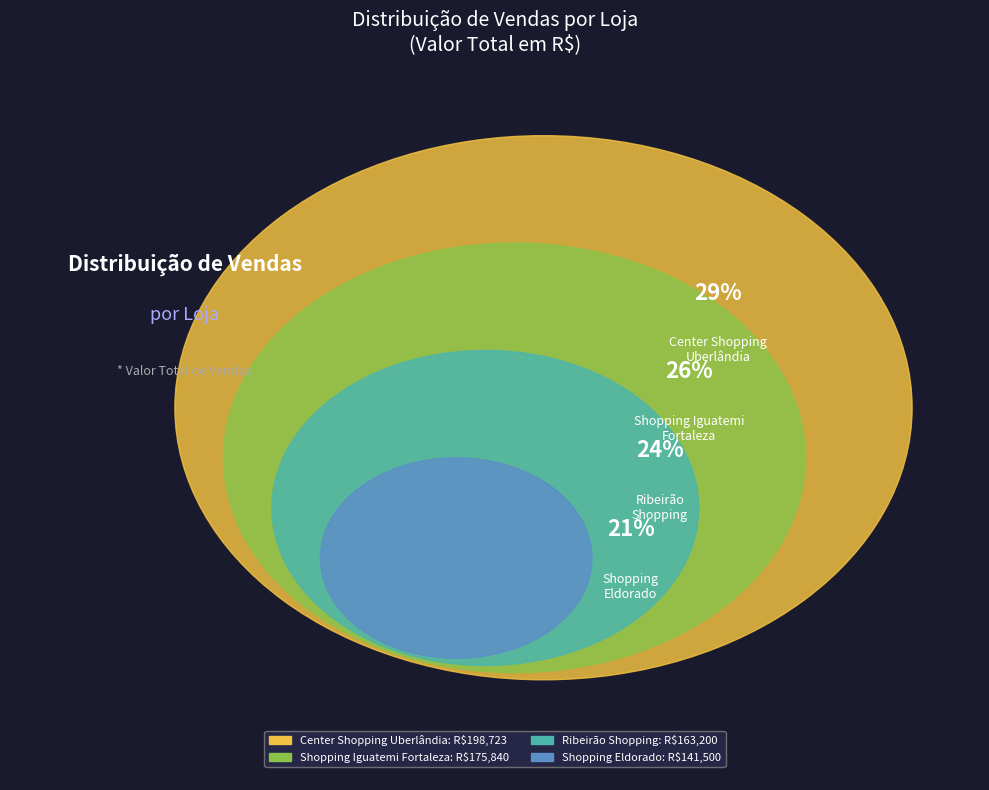

Does any single category account for the majority?

No